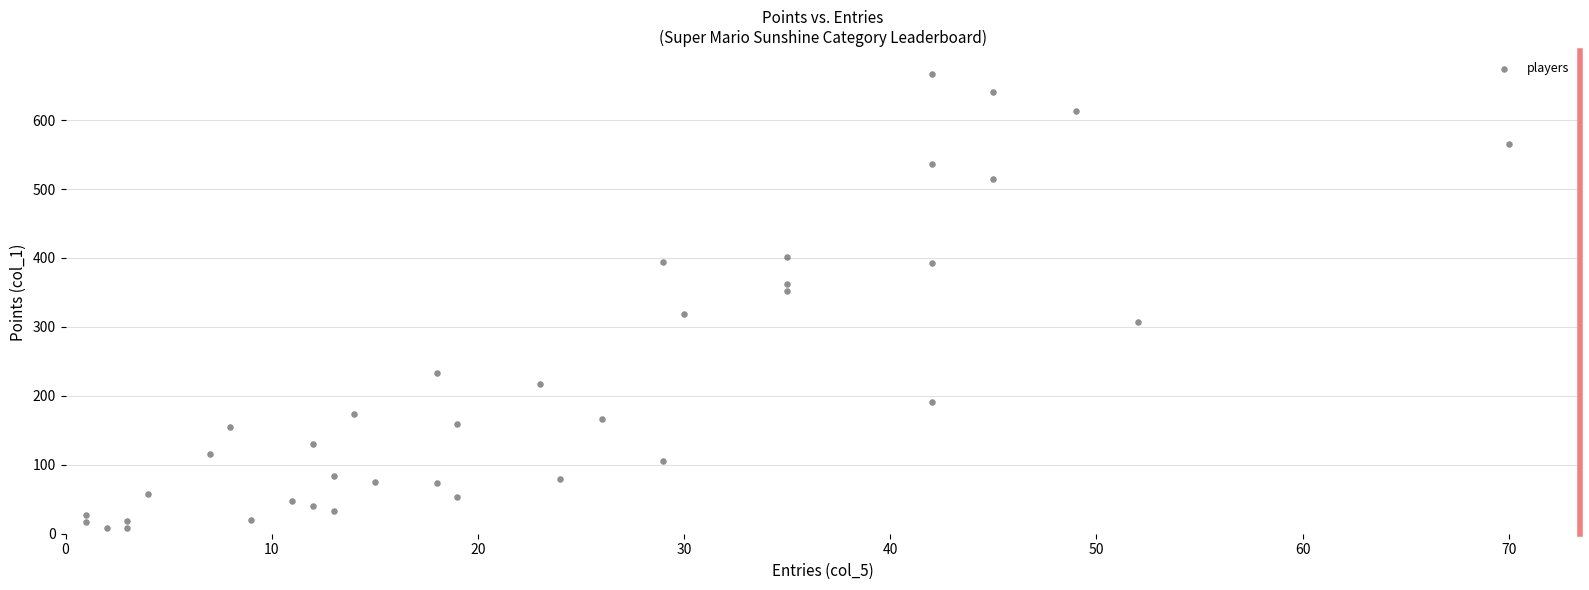

What is the range of X values (max minus min)?

69